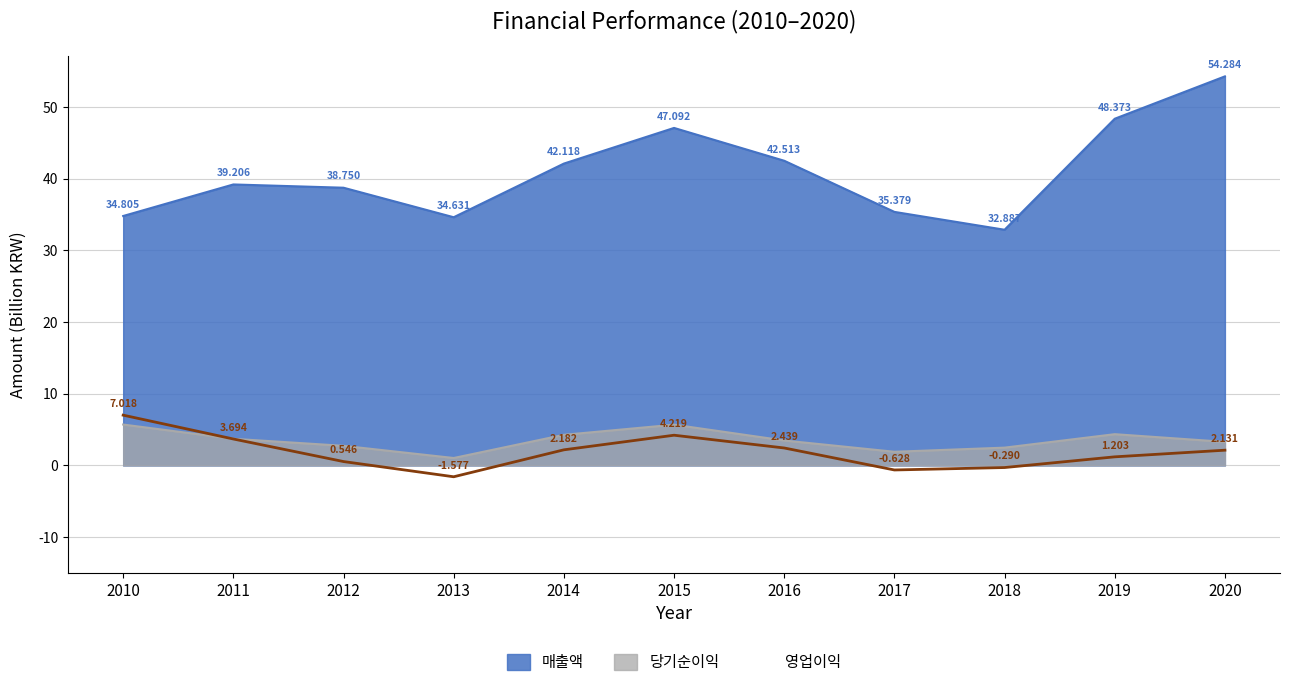

How many lines are shown in the chart?

3